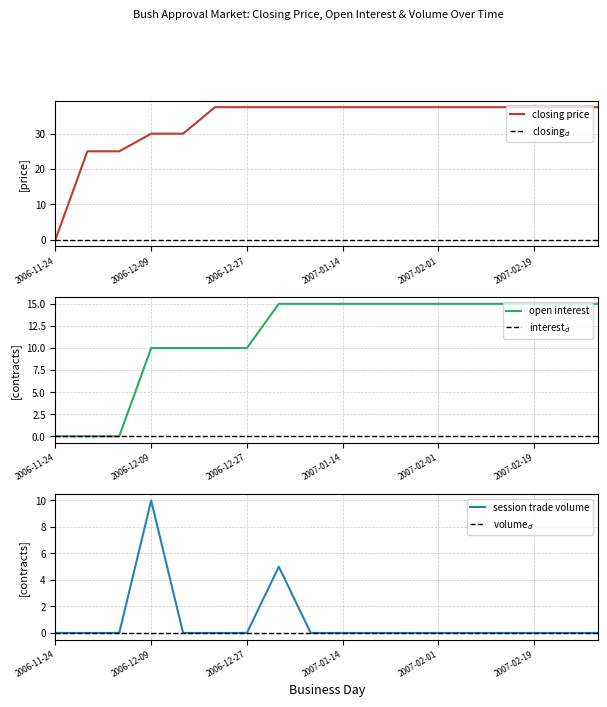

What is the average value of the open interest series?

11.4